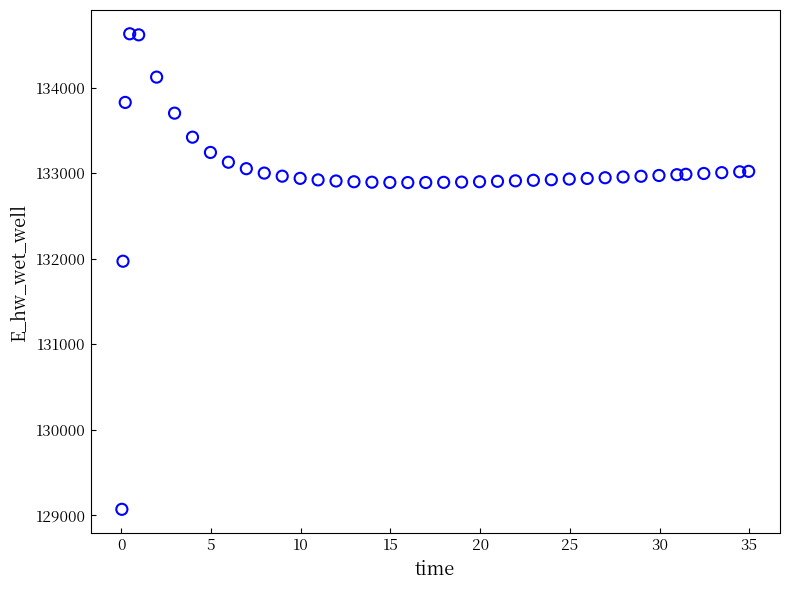

What is the range of X values (max minus min)?

34.9